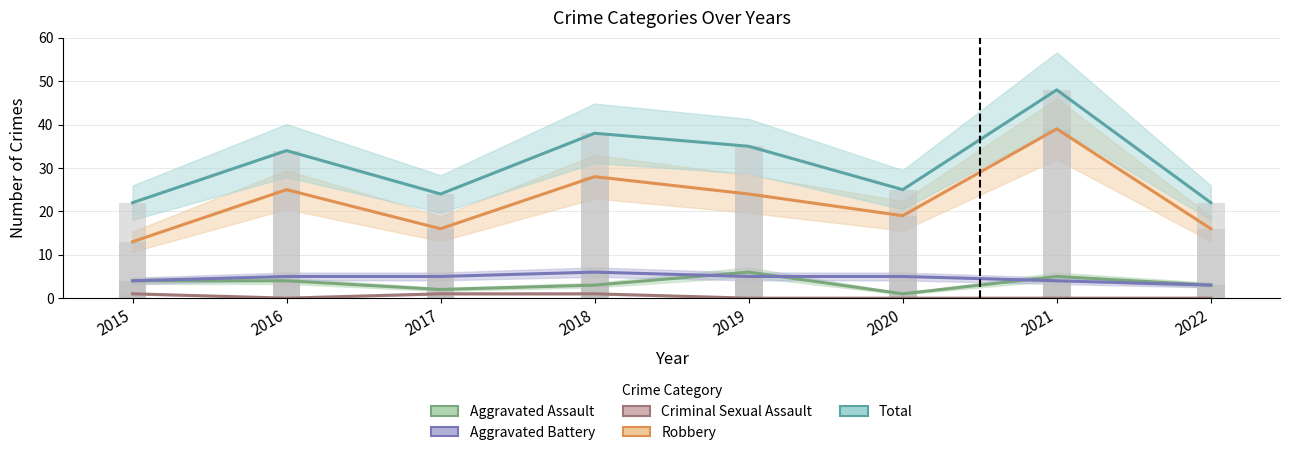

At which category is the sum across all series the highest?

2021